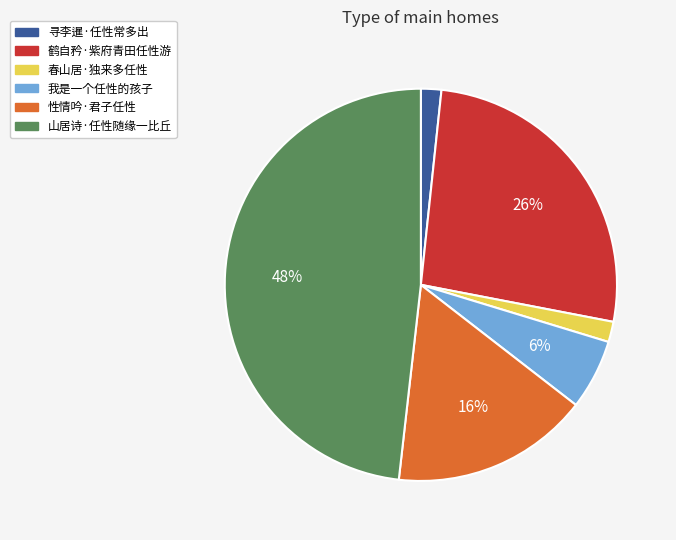

To the nearest percent, what is the average slice percentage?

17%